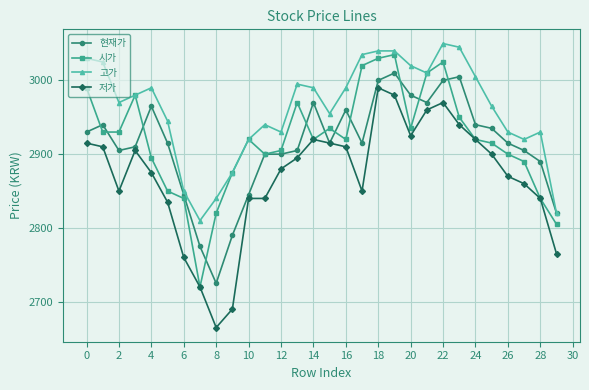

What is the maximum value for 저가?

2990